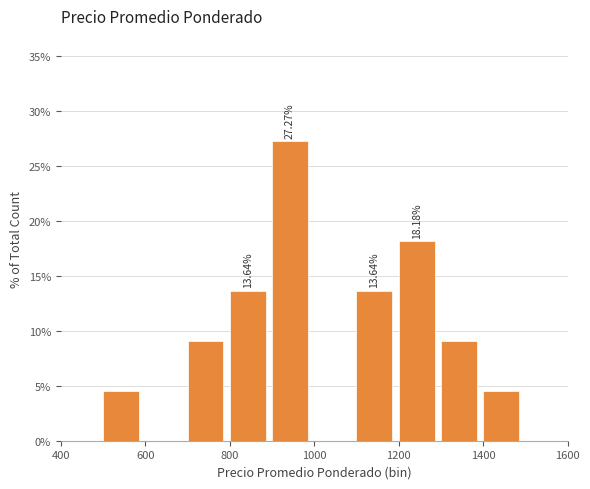

Over which range of the x-axis is the bar tallest?

900 to 1000